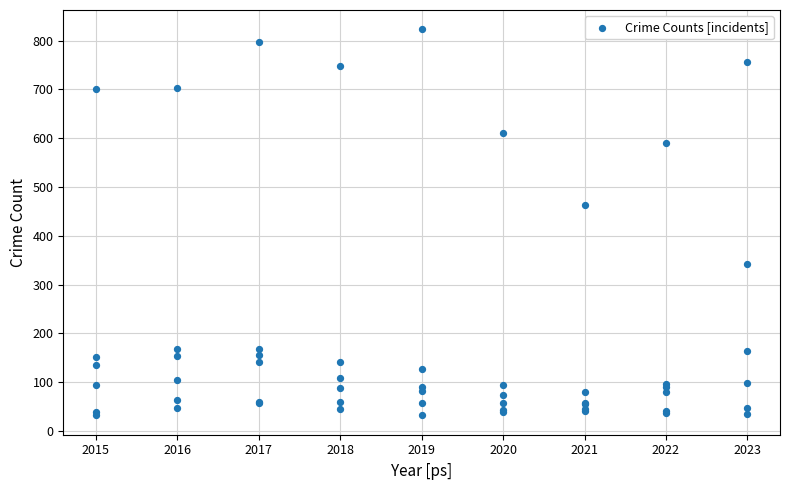

What Y value in the scatter plot is closest to 427?

464